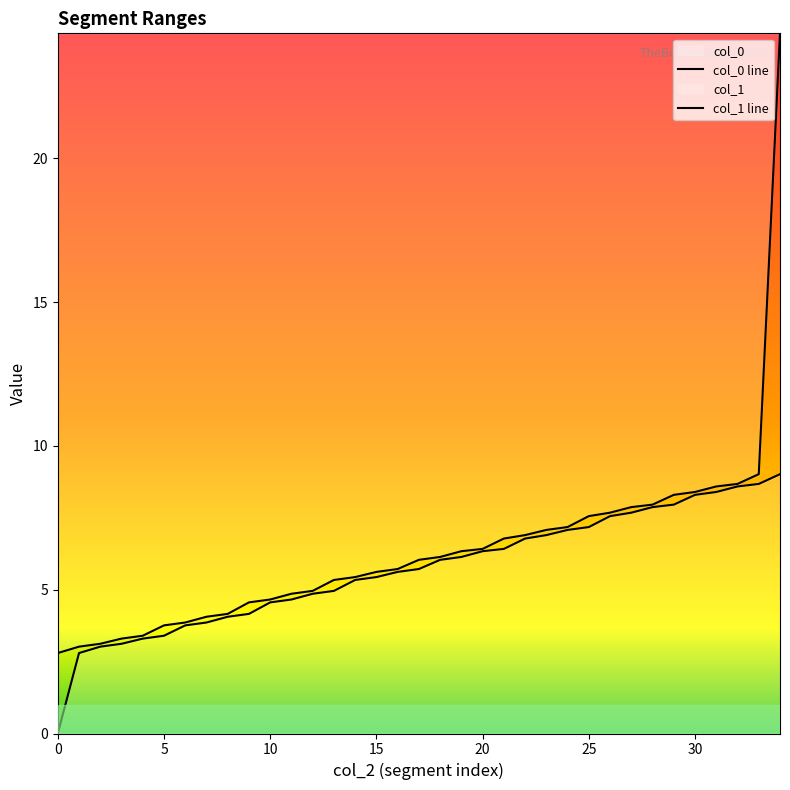

What is the minimum value for col_1 line?

2.8